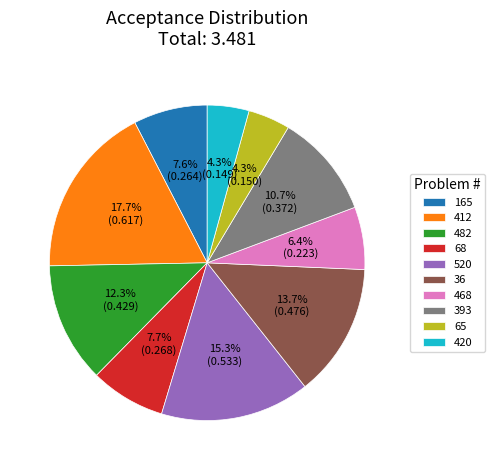

Is 468 the majority of the pie?

No